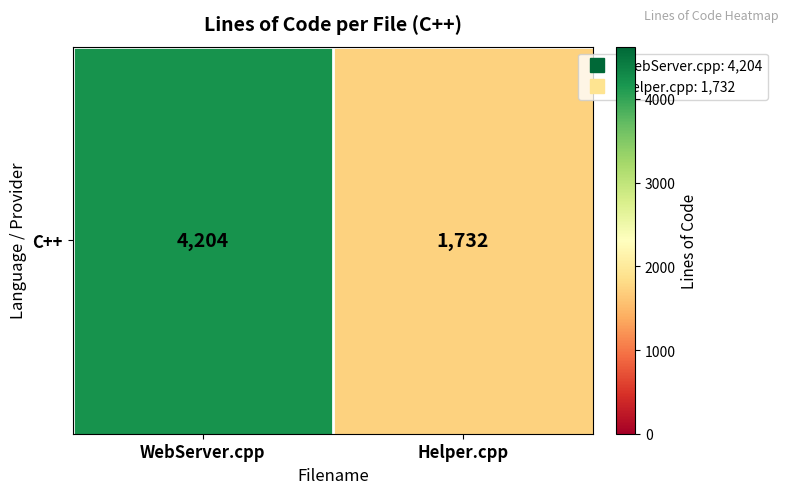

Which category has the highest value across all series?

WebServer.cpp